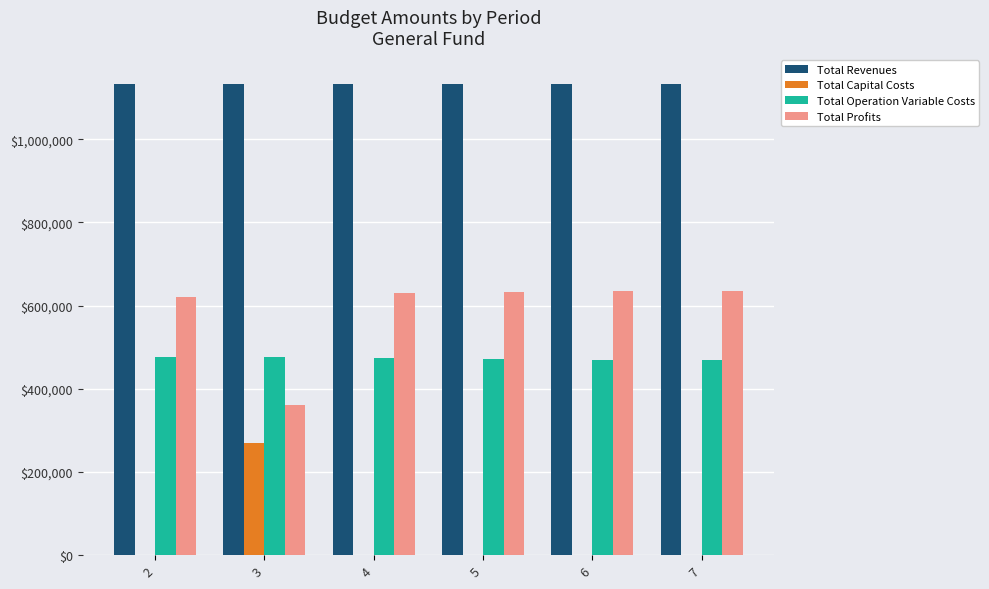

What is the sum of all Total Profits values?

3516176.6